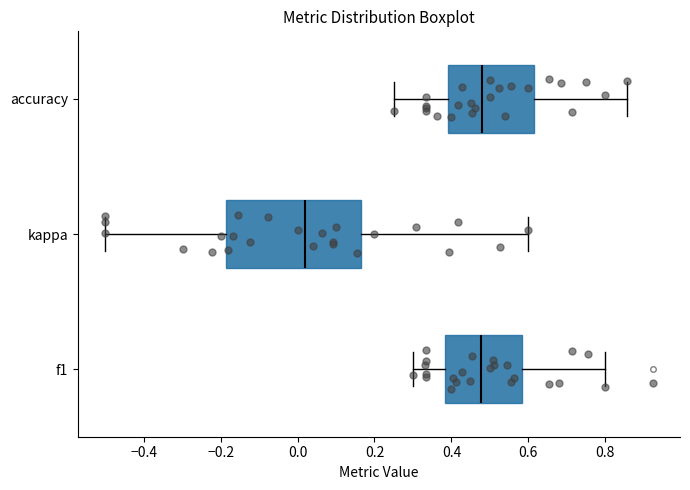

Where does the right whisker of the box for accuracy end on the x-axis? The values are not printed on the chart, so give them approximately, as read against the axis.

0.86